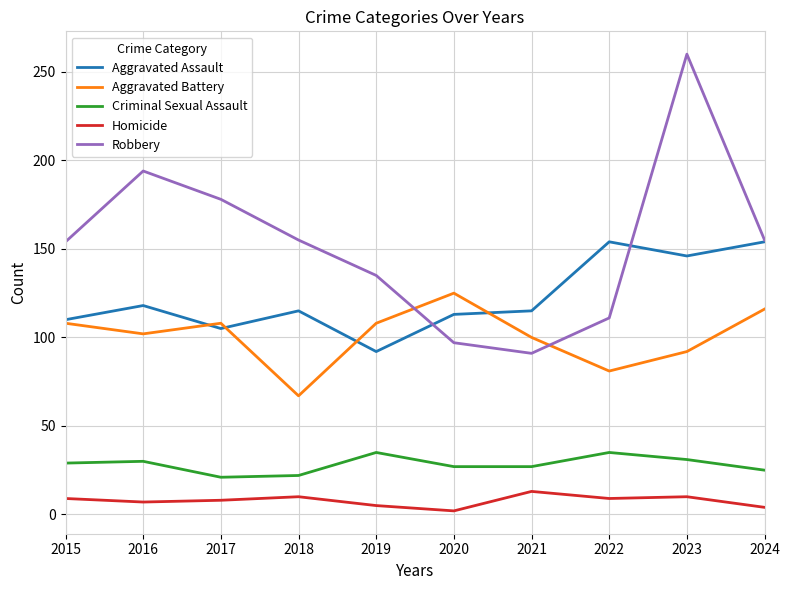

At which category is the sum across all series the highest?

2023